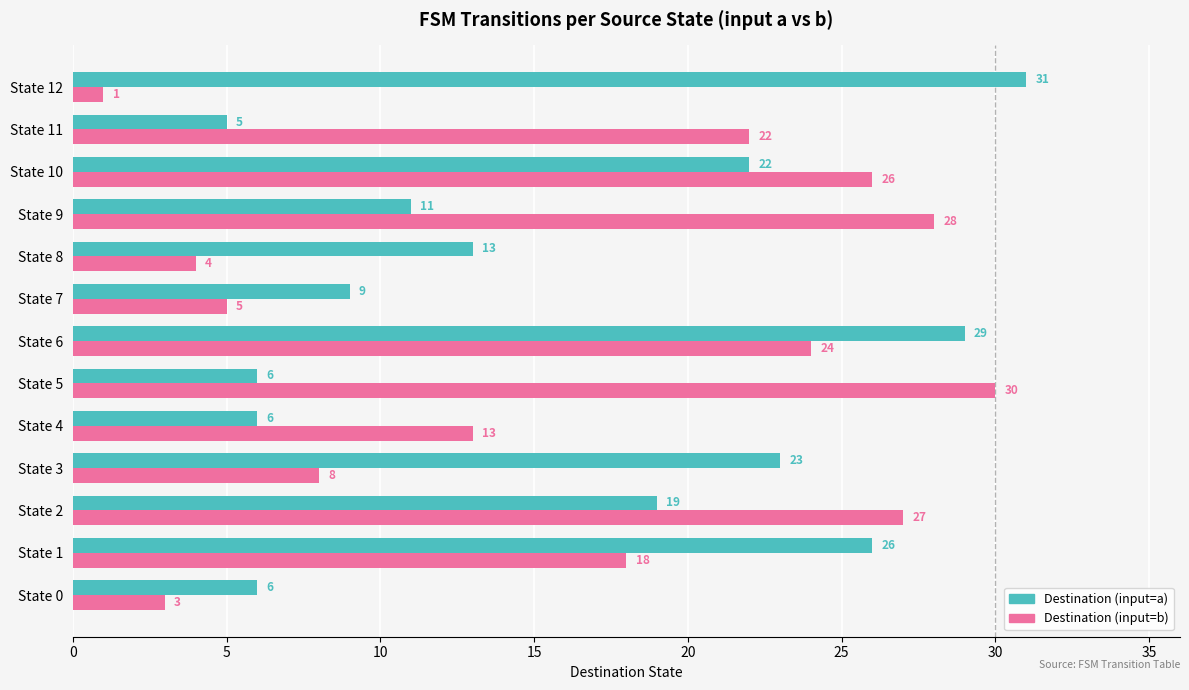

What is the spread (max minus min) of values at State 4?

7